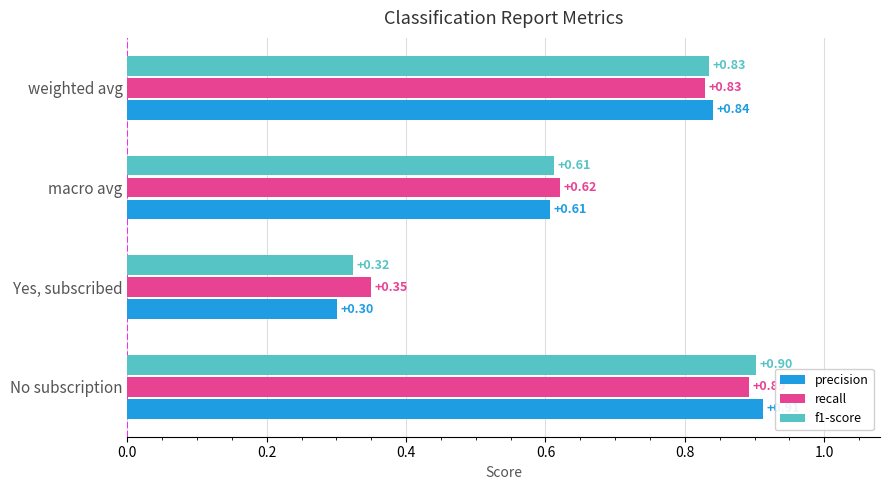

What is the difference between the recall values at No subscription and macro avg?

0.3